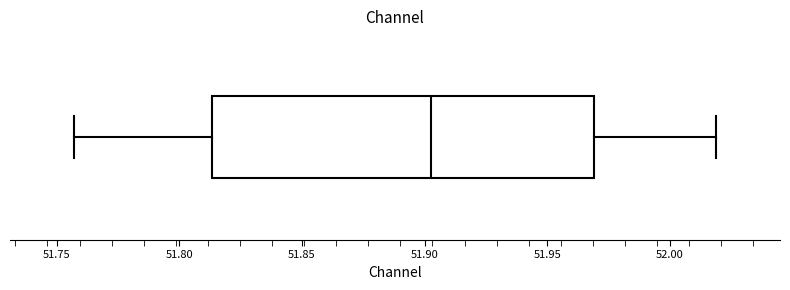

Where is the left edge of the box on the x-axis? The values are not printed on the chart, so give them approximately, as read against the axis.

51.815